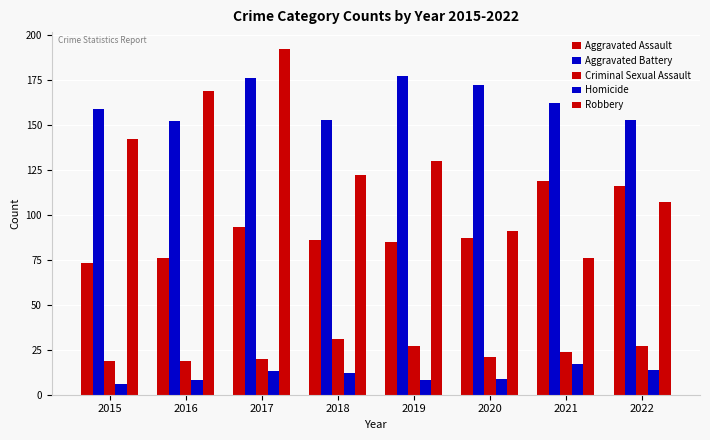

How many bars are there in total?

40